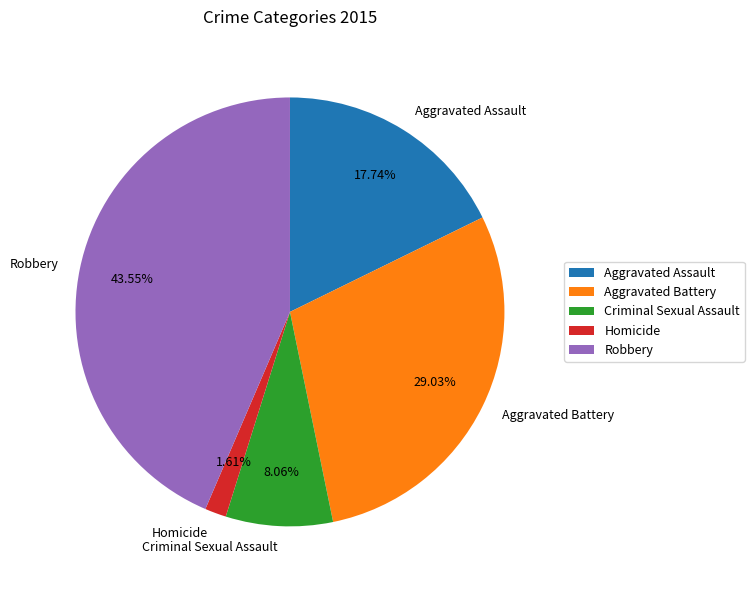

What percentage is the Criminal Sexual Assault slice, to the nearest percent?

8%